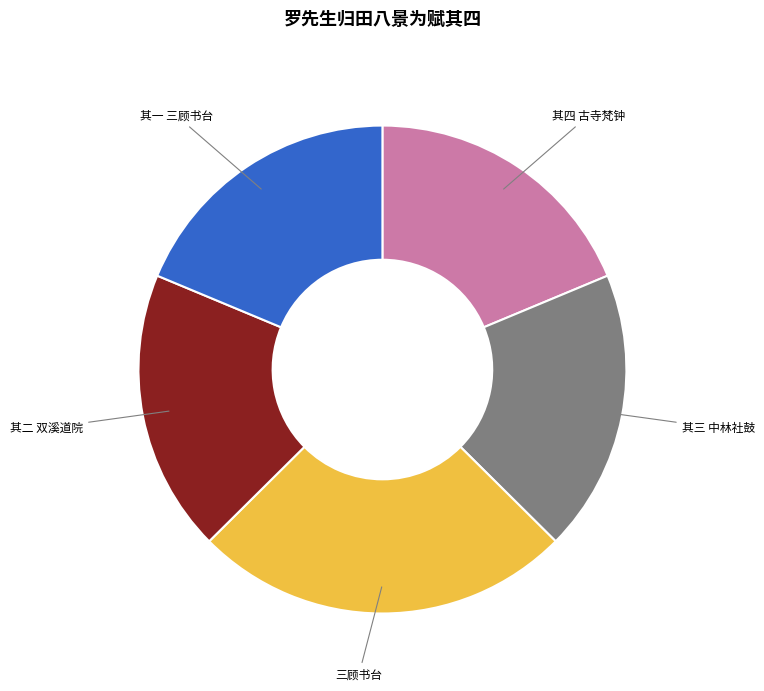

Which has a higher value, 三顾书台 or 其二 双溪道院?

三顾书台